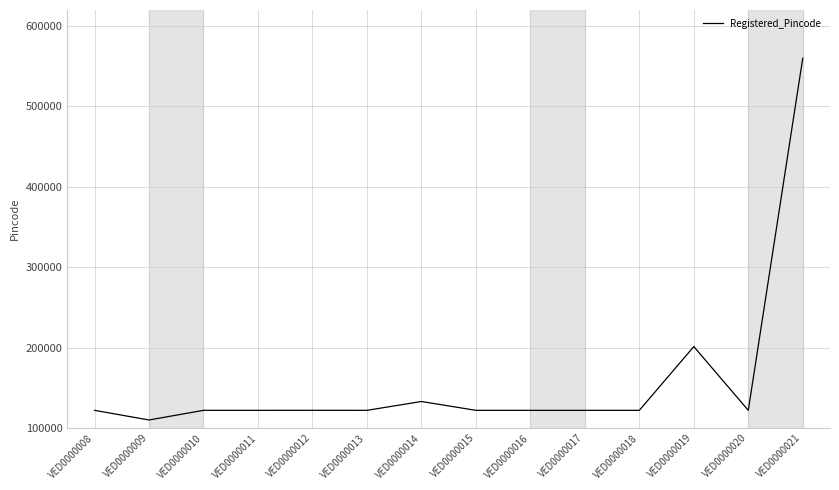

True or false: there are more than 1 points higher than both neighbors.

True